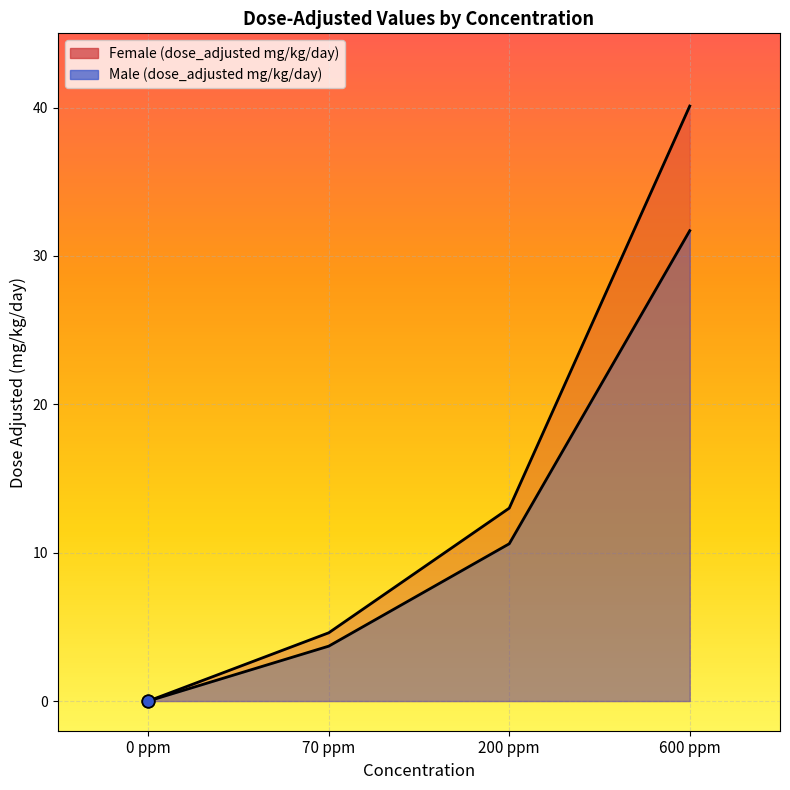

Which series reaches the maximum Y coordinate?

Female (dose_adjusted mg/kg/day)